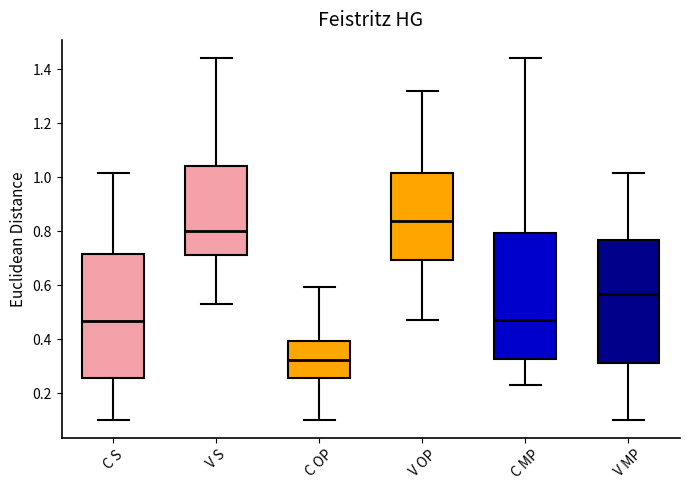

Reading left to right, transcribe this box plot: for each box, give where its median line is, the range the box spans, and where its two whiskers end, as read against the y-axis. The values are not printed on the chart, so give them approximately, as read against the axis.

C S: median 0.46, box 0.26 to 0.72, whiskers 0.10 to 1.02
V S: median 0.80, box 0.72 to 1.04, whiskers 0.52 to 1.44
C OP: median 0.32, box 0.26 to 0.40, whiskers 0.10 to 0.60
V OP: median 0.84, box 0.70 to 1.02, whiskers 0.48 to 1.32
C MP: median 0.48, box 0.32 to 0.80, whiskers 0.22 to 1.44
V MP: median 0.56, box 0.32 to 0.76, whiskers 0.10 to 1.02